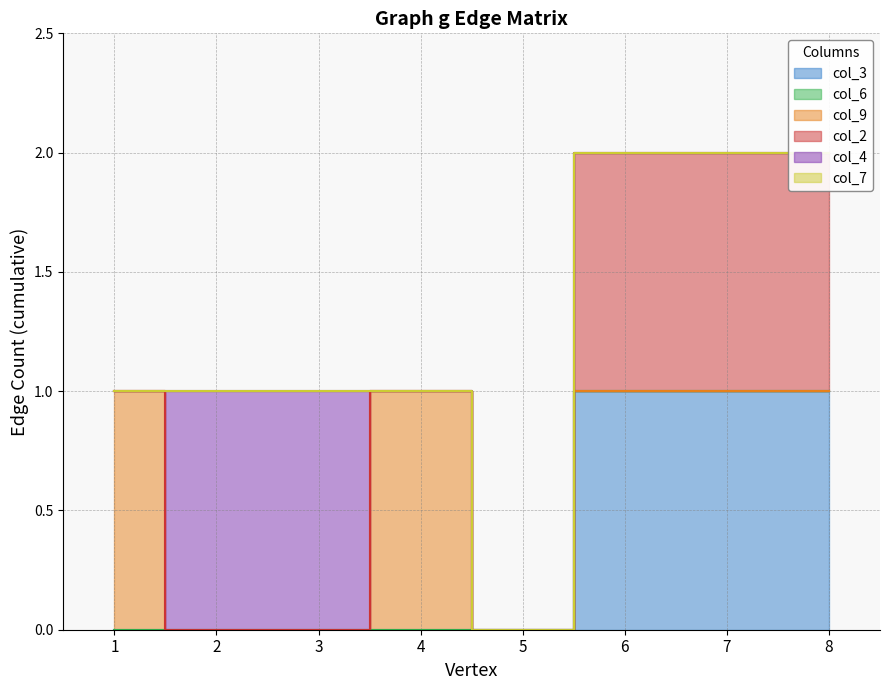

What is the approximate value of col_2 at 8?

1